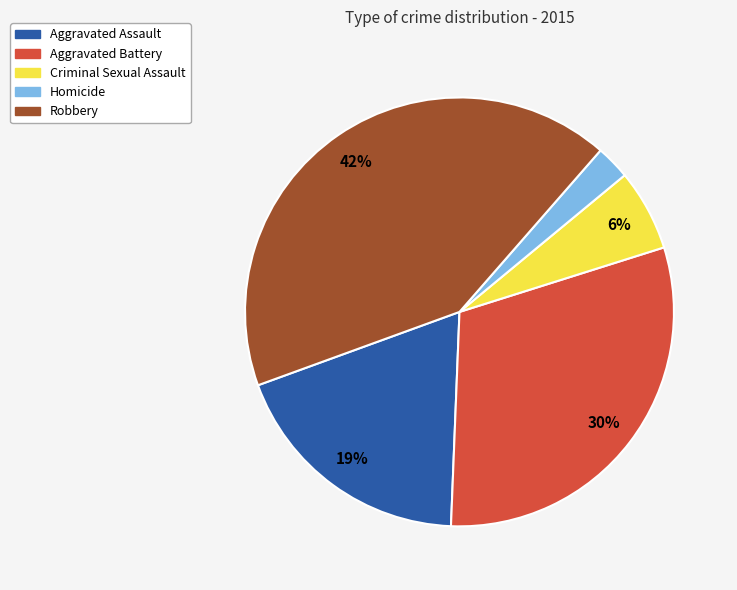

What is the largest slice in the pie chart?

Robbery